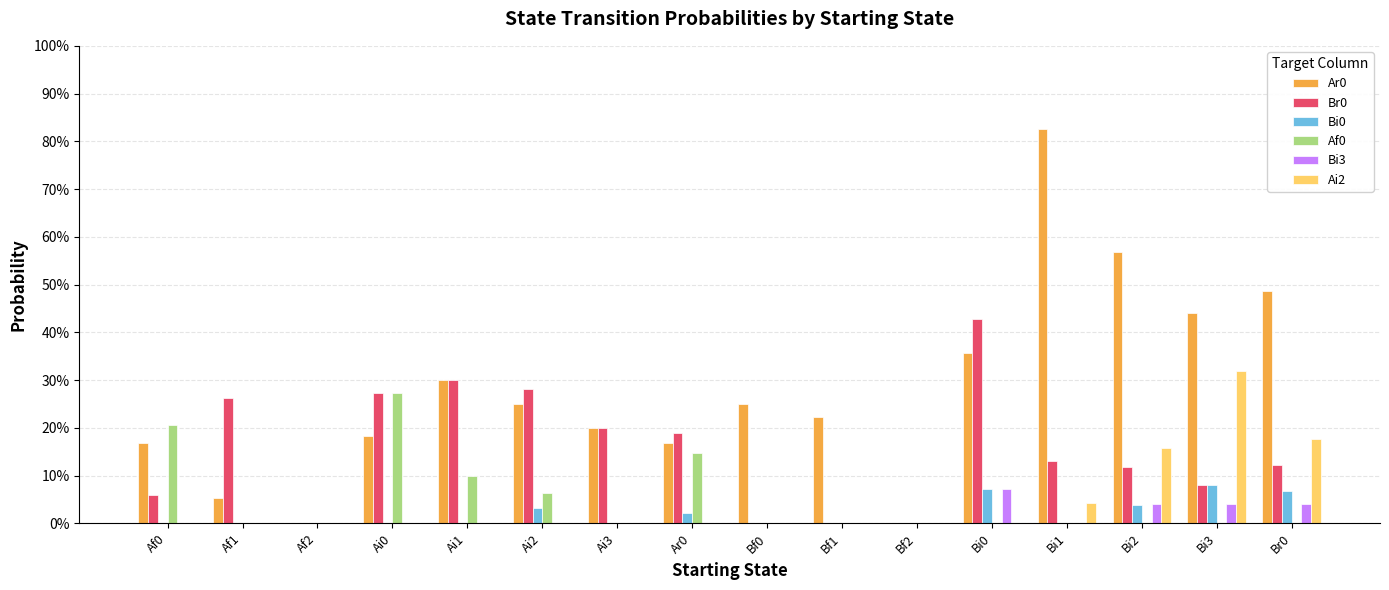

Are the bars horizontal?

No